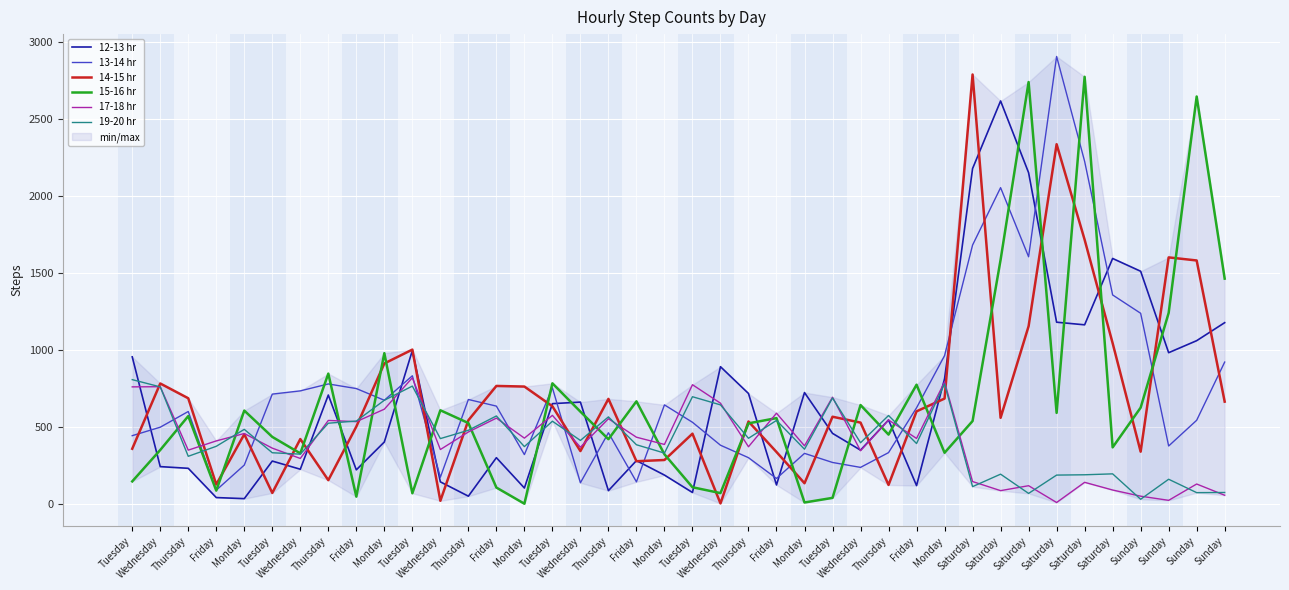

What is the average value of the 15-16 hr series?

667